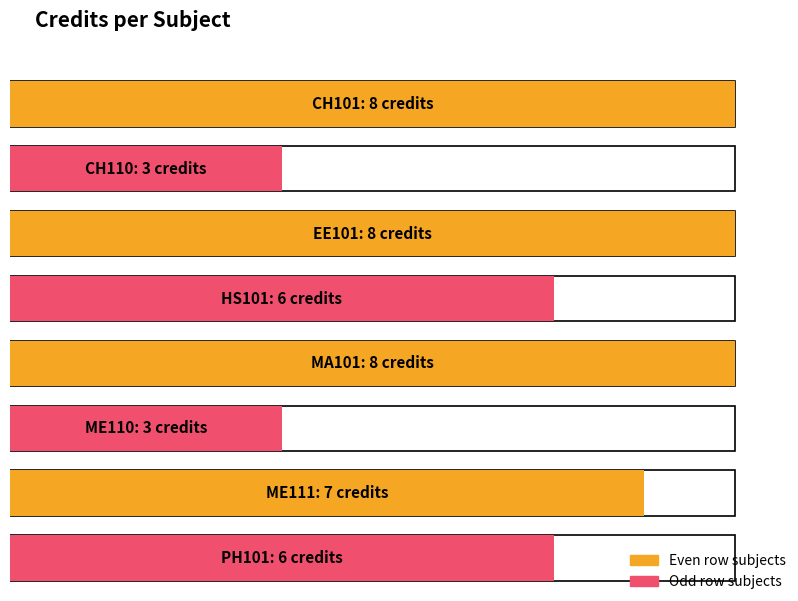

Reading left to right, extract all data points from this chart.

CH101=8	CH110=3	EE101=8	HS101=6	MA101=8	ME110=3	ME111=7	PH101=6